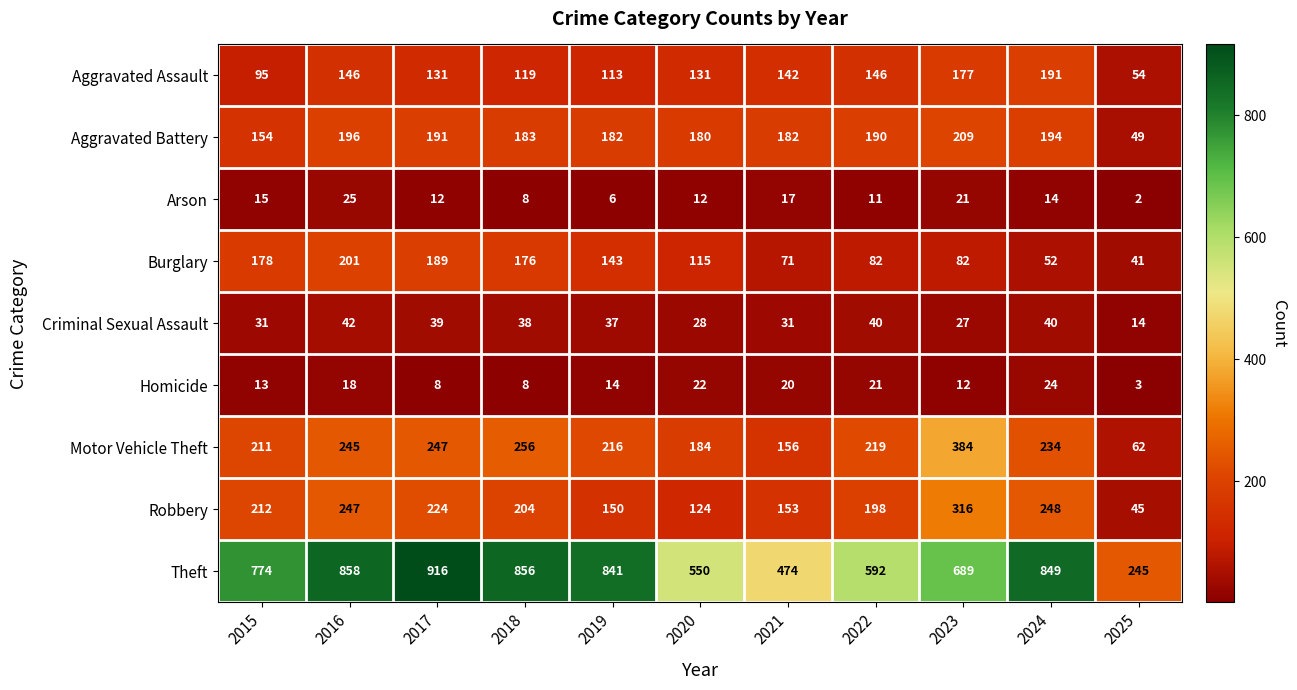

What is the greatest value displayed?

916